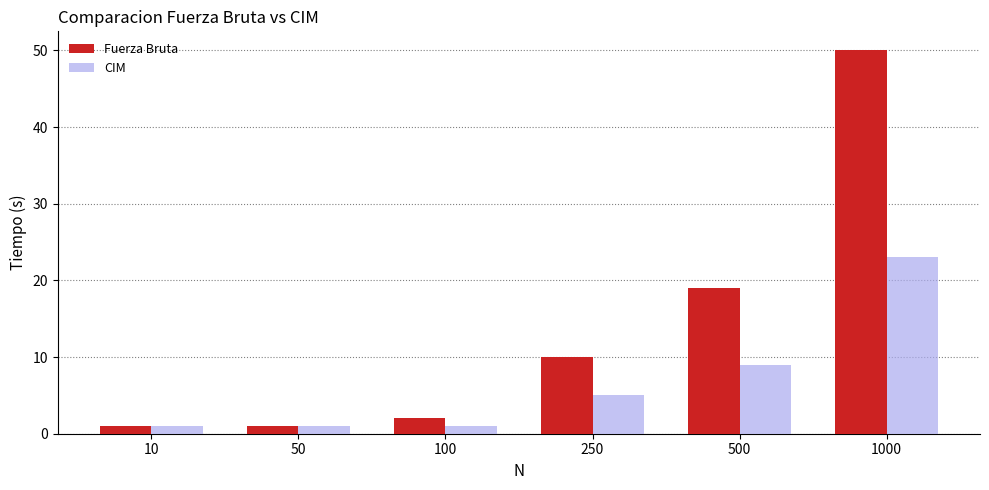

What value does the CIM series have at 1000, to the nearest 5?

25